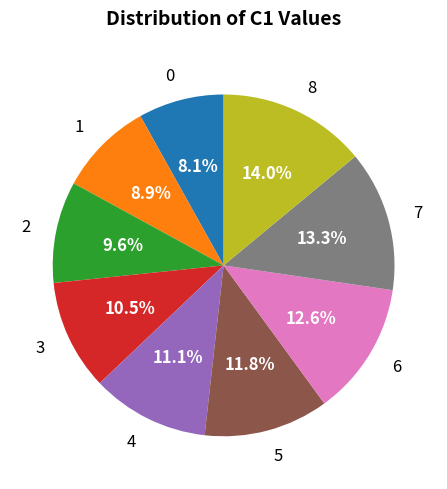

Does 2 represent more than half of the total?

No